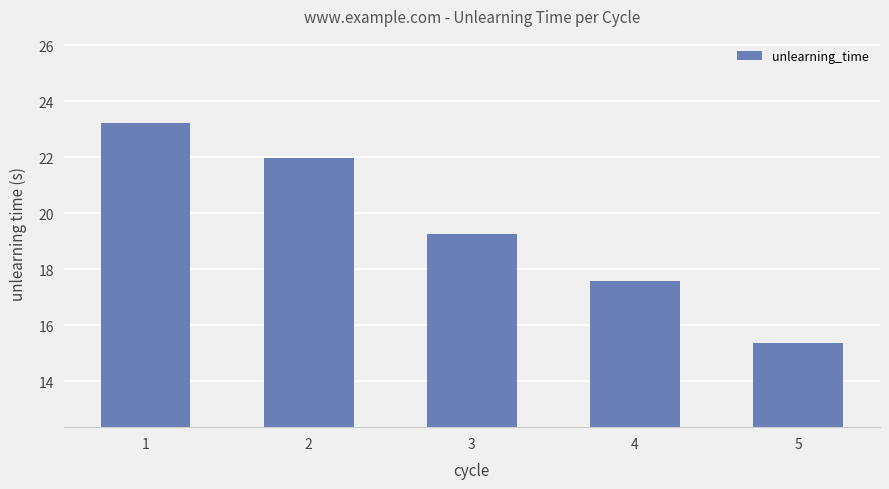

The chart shows a value of 30.5 at 2. True or false?

False